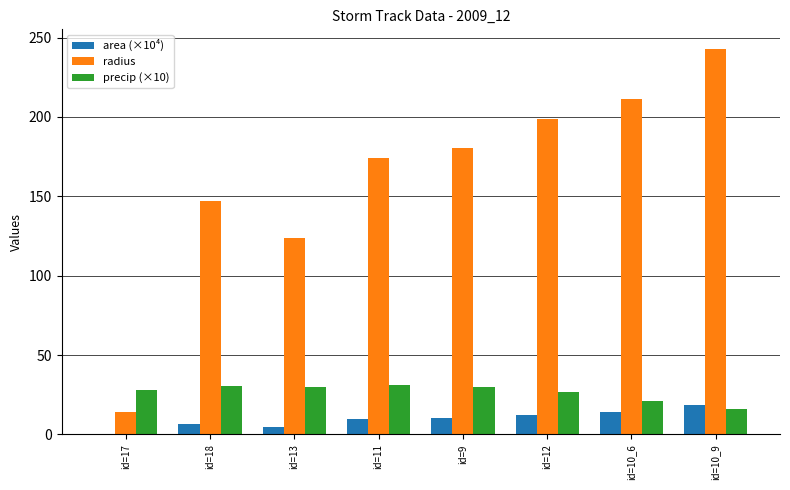

Between id=13 and id=10_6, which series saw the biggest shift?

radius